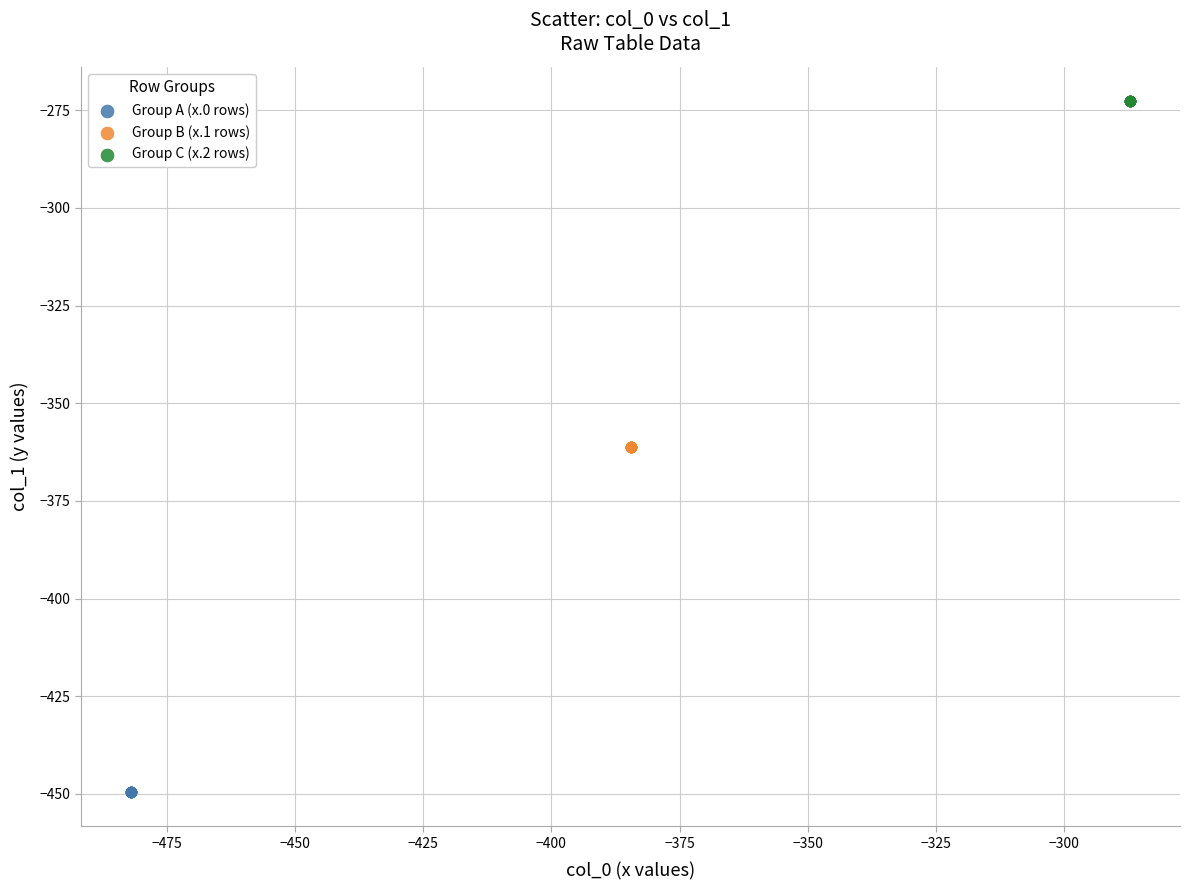

Which series contains the highest Y value?

Group C (x.2 rows)